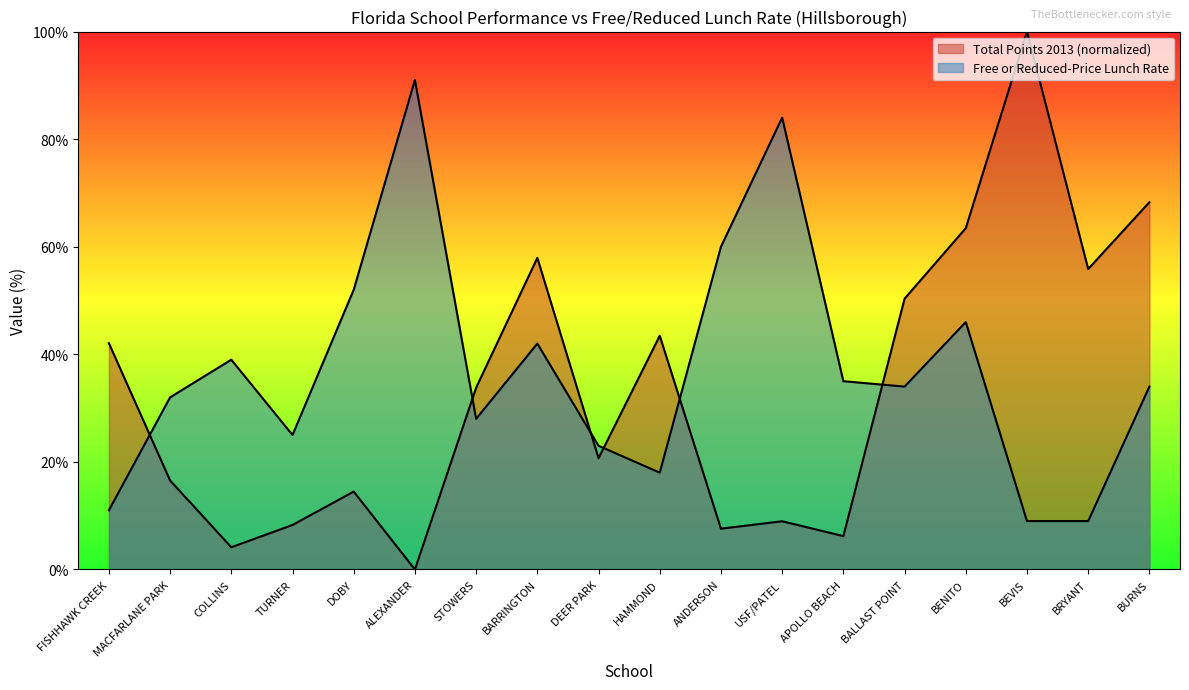

Where is the first local maximum for Total Points 2013?

DOBY